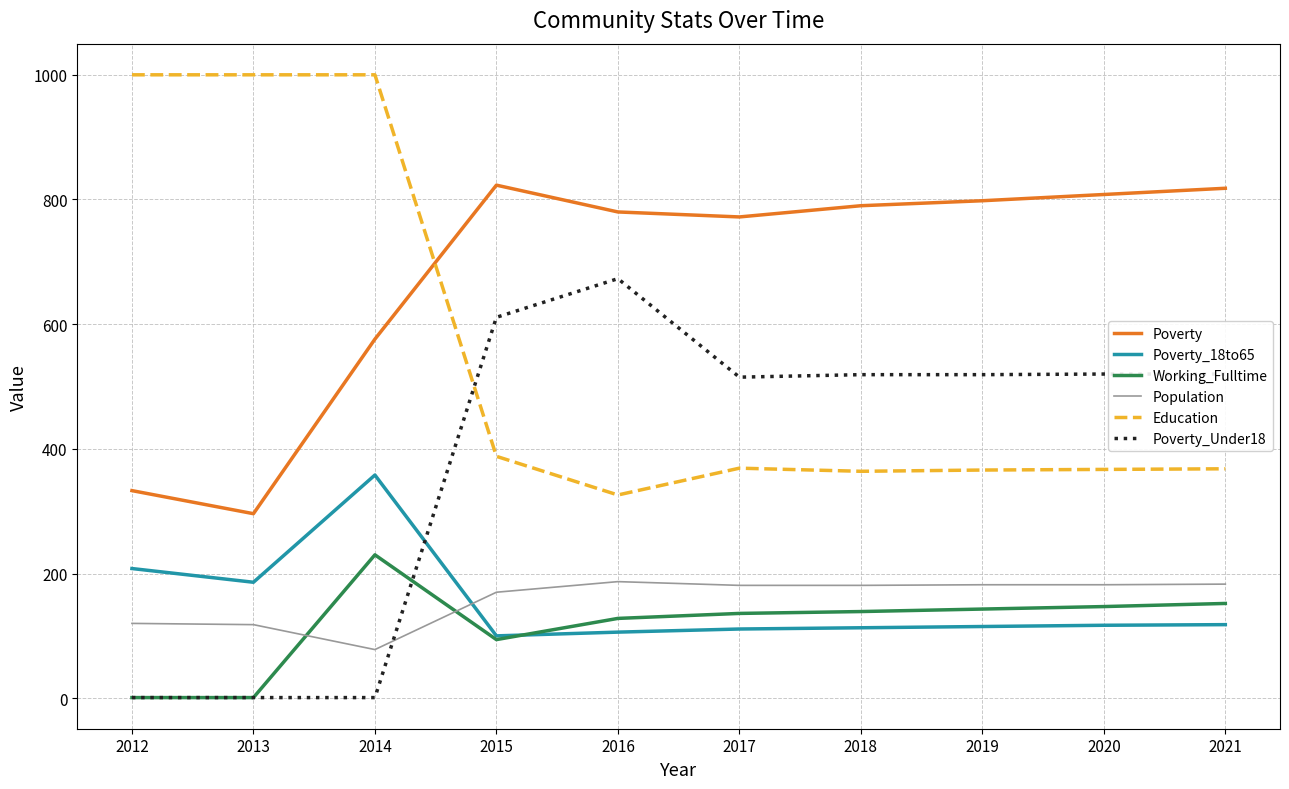

What is the minimum value for Population?

78